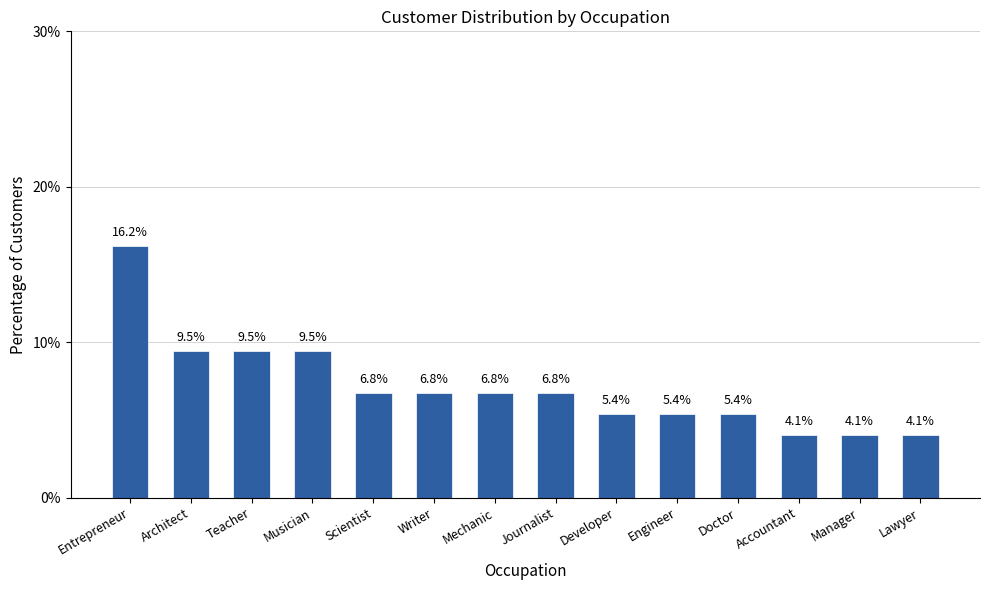

Which category has the highest value across all series?

Entrepreneur